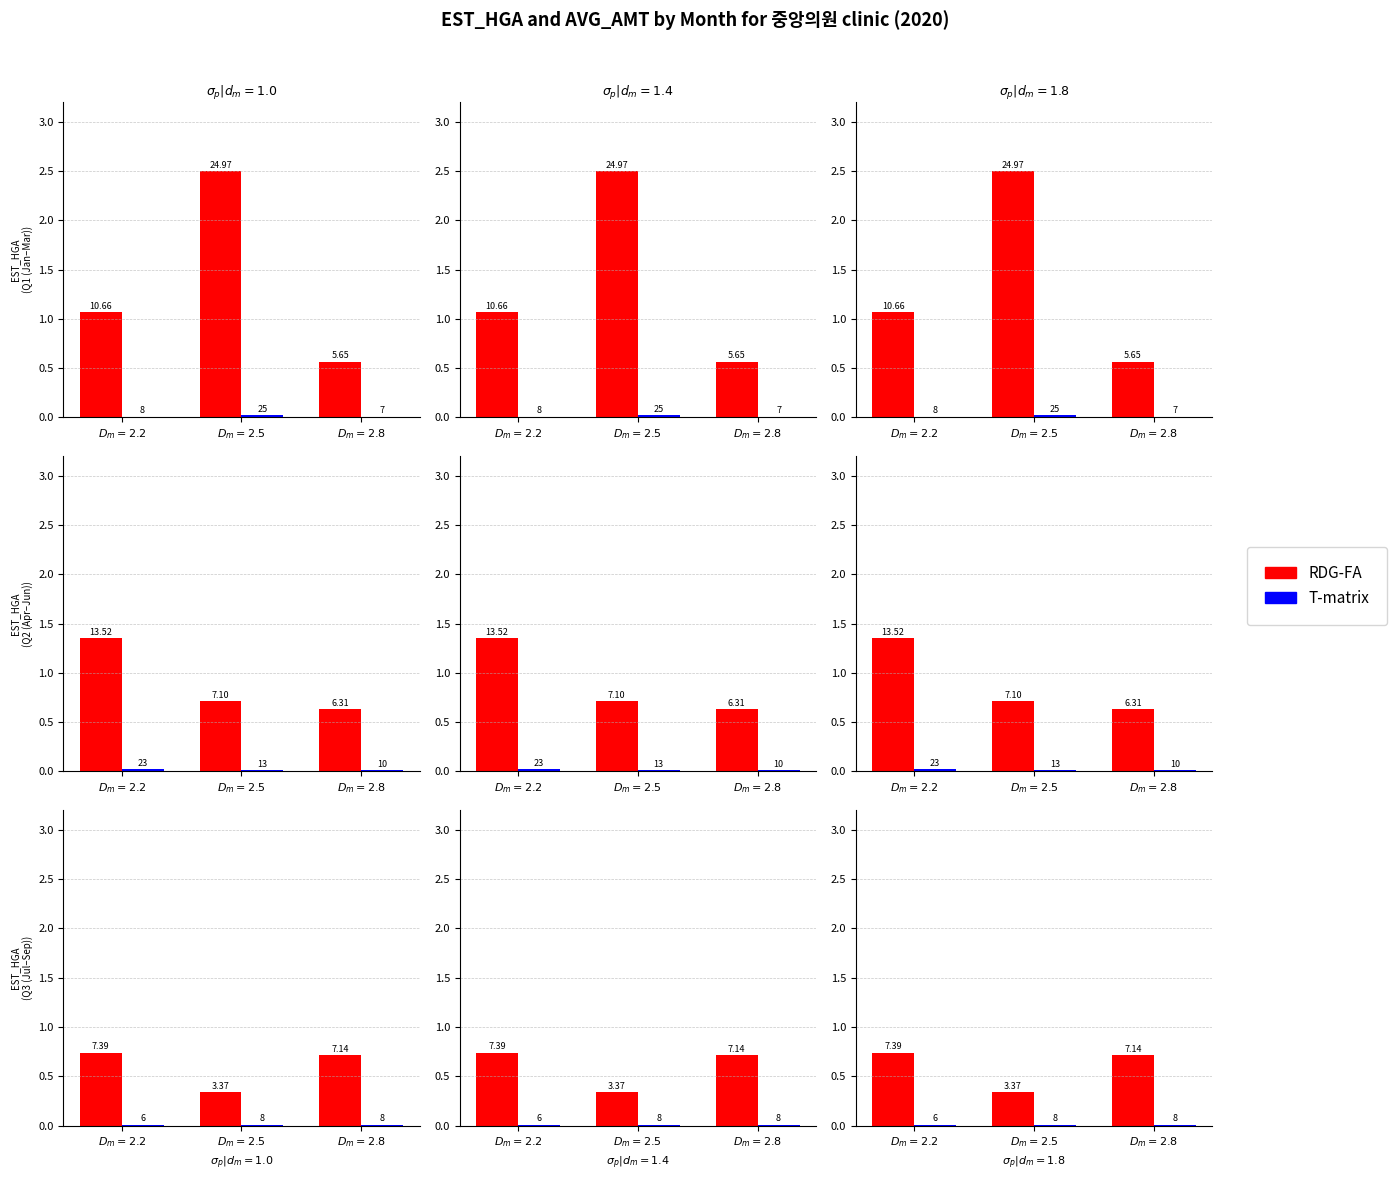

Which series has the largest range (max minus min)?

RDG-FA